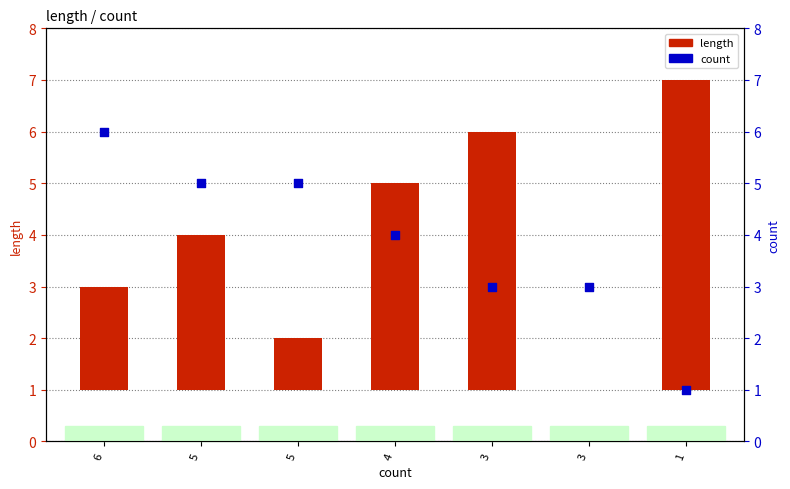

What are all the series names shown in the legend?

length, count